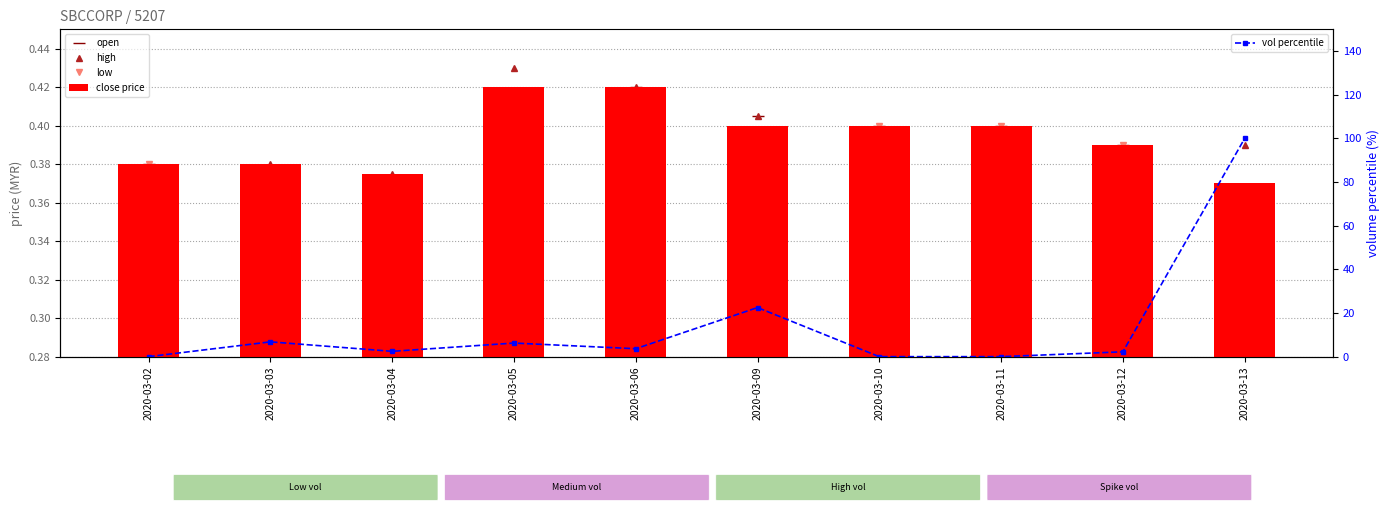

At which category is the sum across all series the highest?

2020-03-13